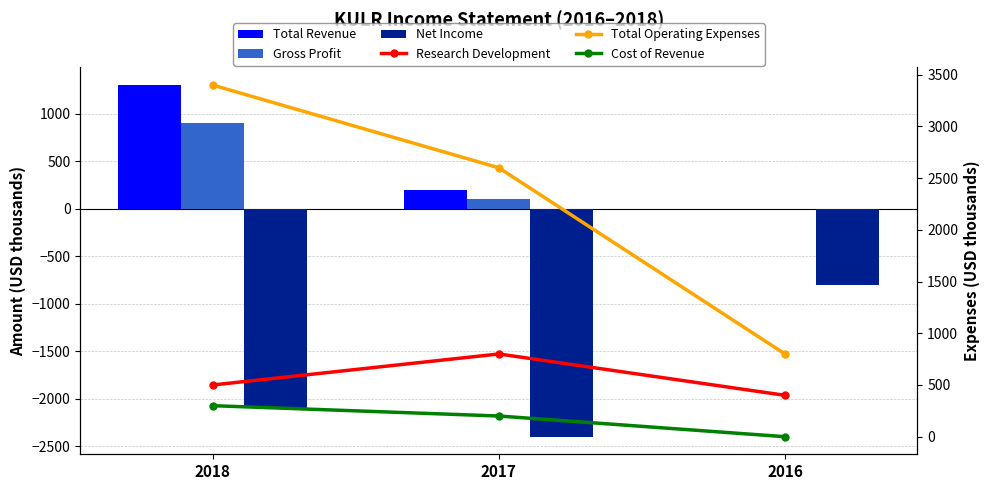

Reading right to left, list all the values displayed in this chart.

Total Revenue: 2016=0	2017=200	2018=1300
Gross Profit: 2016=0	2017=100	2018=900
Net Income: 2016=-800	2017=-2400	2018=-2100
Research Development: 2016=400	2017=800	2018=500
Total Operating Expenses: 2016=800	2017=2600	2018=3400
Cost of Revenue: 2016=0	2017=200	2018=300